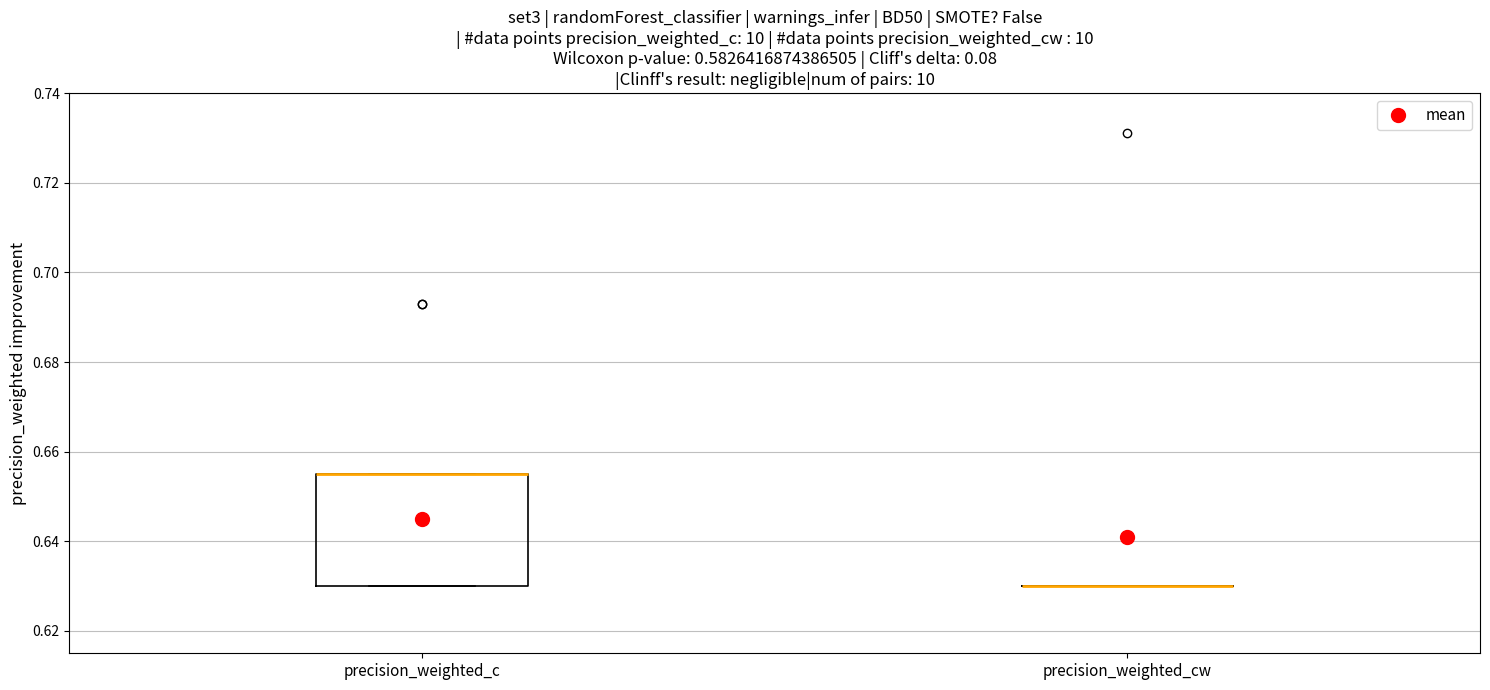

Which box is the tallest, from its lower edge to its upper edge?

precision_weighted_c